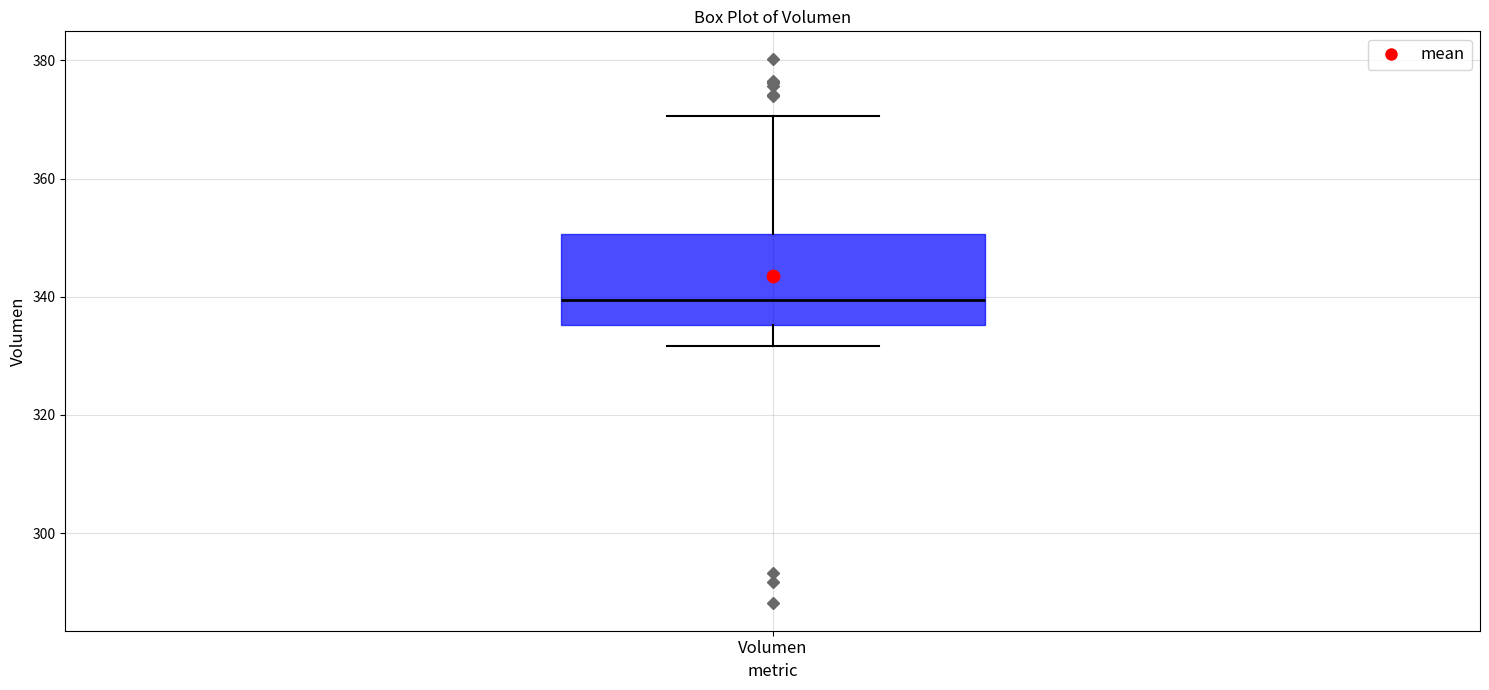

Where does the lower whisker of the box for Volumen end on the y-axis? The values are not printed on the chart, so give them approximately, as read against the axis.

332